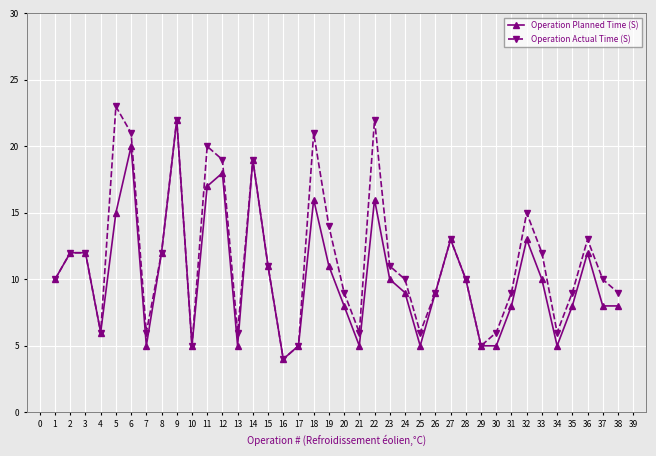

How many data points does each series have?

38